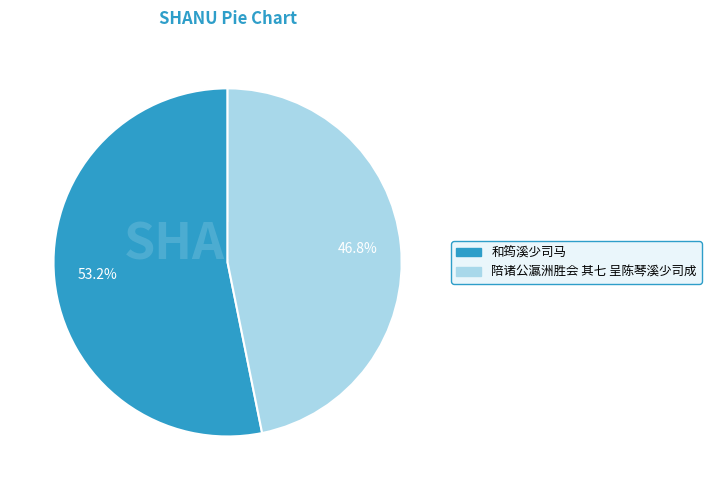

Which slice represents more than half of the pie?

和筠溪少司马